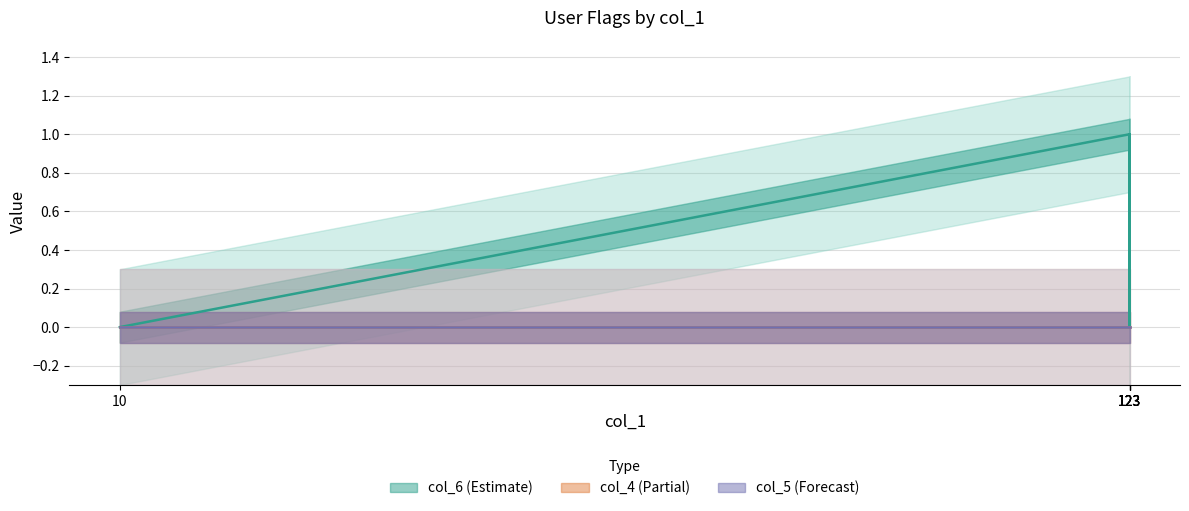

How many lines are shown in the chart?

3